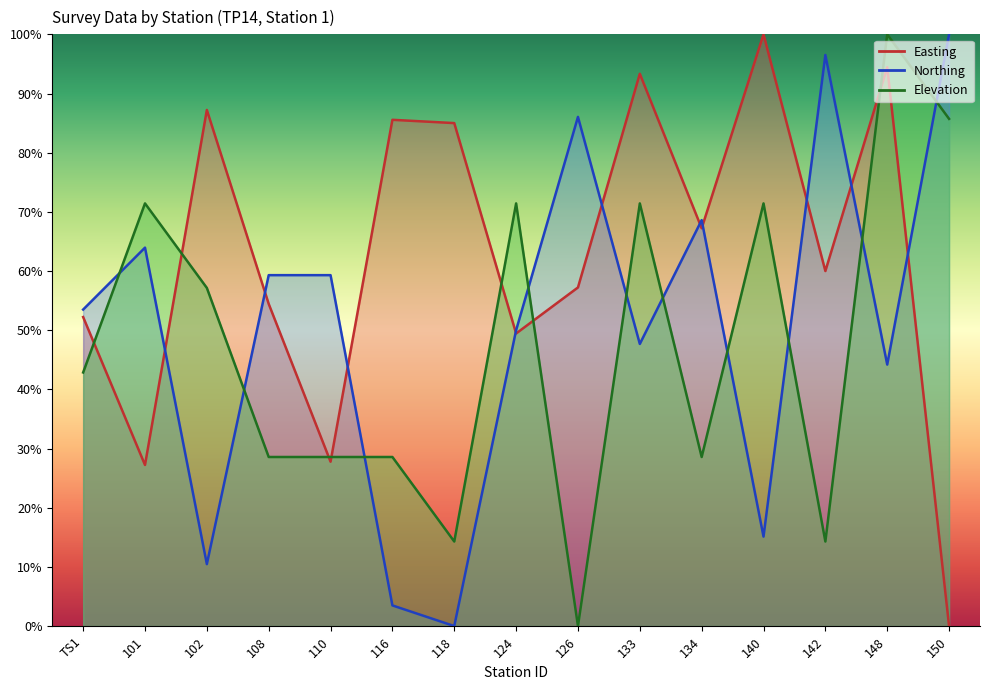

What is the label of the 1st point from the right?

150